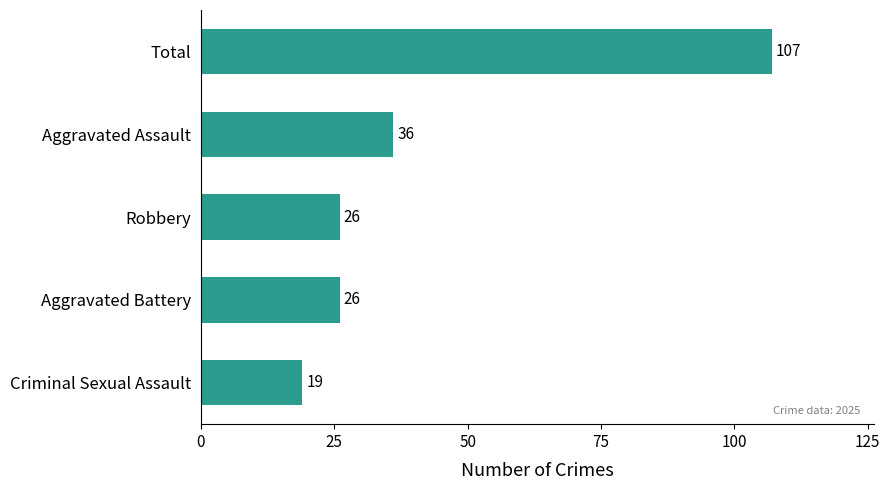

What is the sum of all values?

214